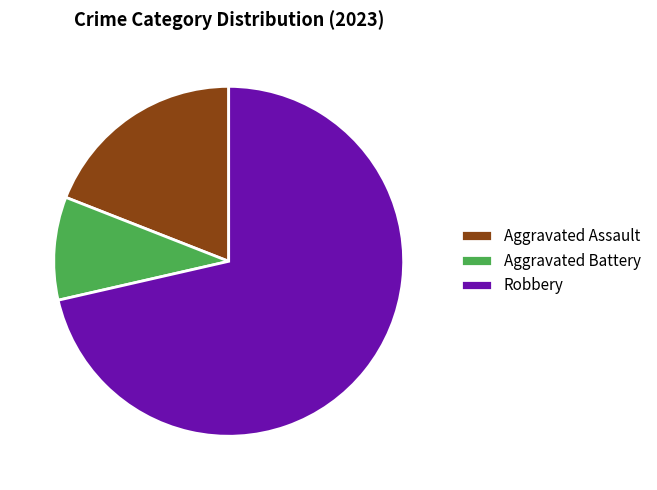

Is it true that Aggravated Assault is 26% of the pie?

False